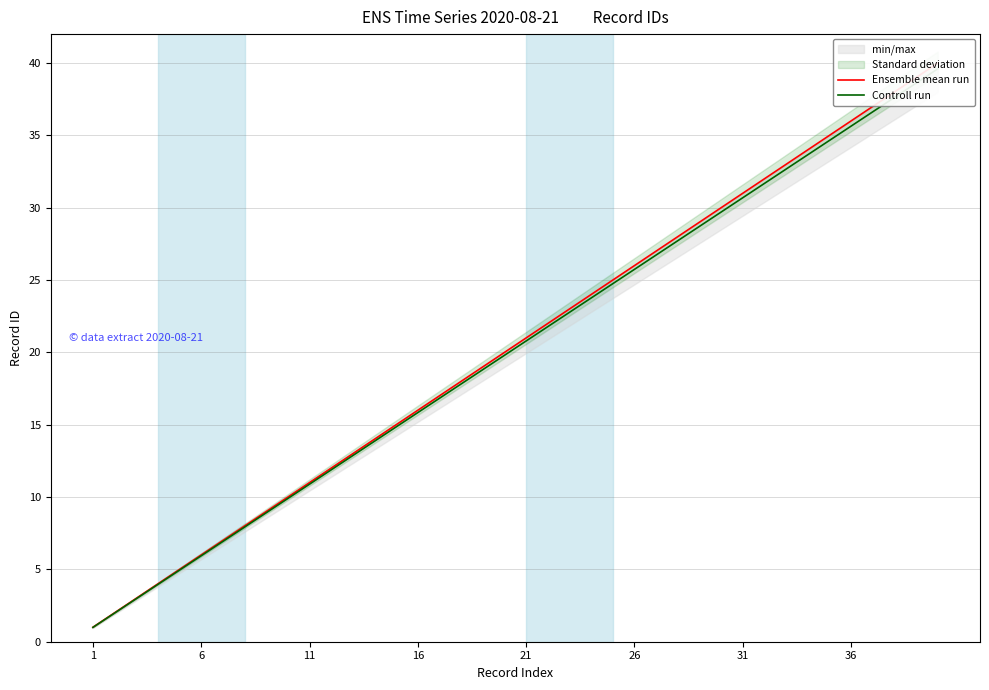

True or false: Ensemble mean run has a value of 6.6 at 31.

False